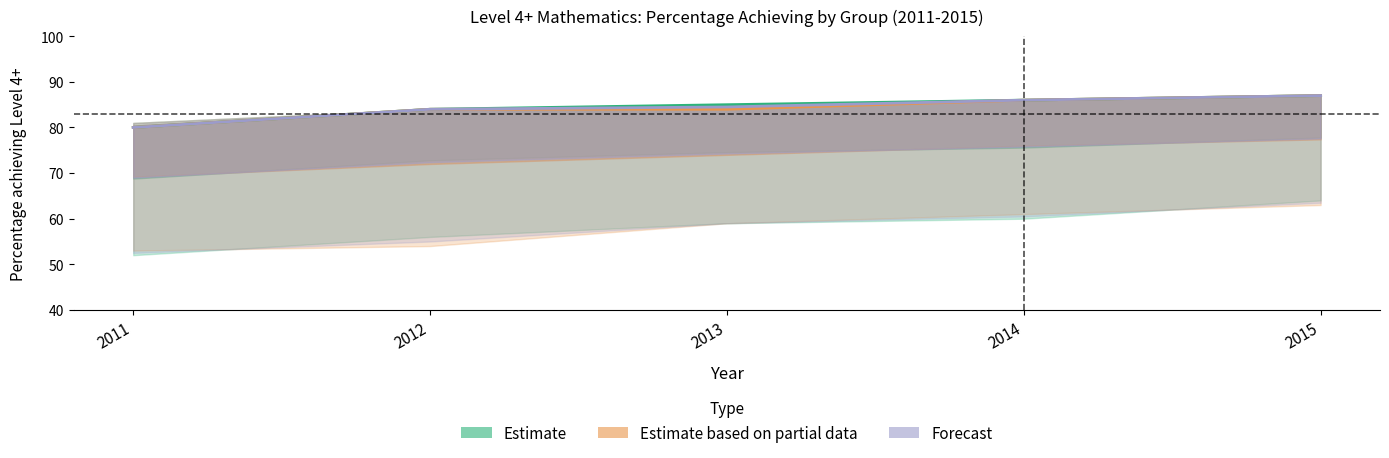

How many series are shown in this chart?

3